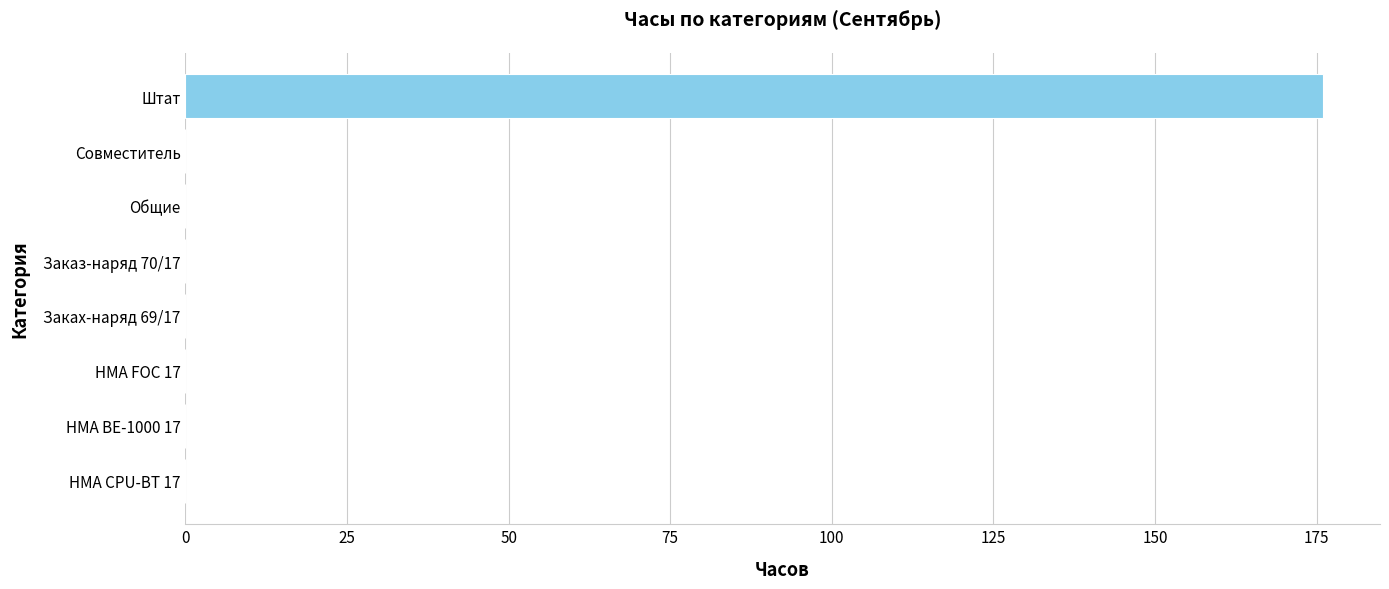

What is the sum of all values?

176